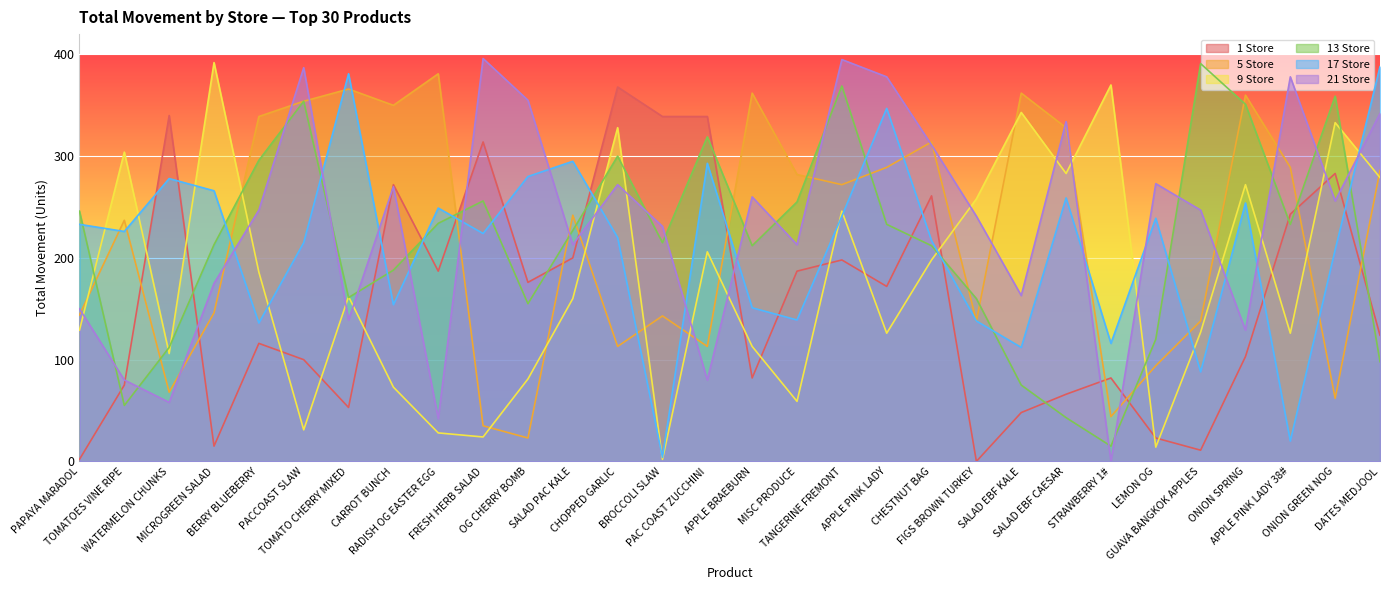

What is the spread (max minus min) of values at APPLE PINK LADY 38#?

358